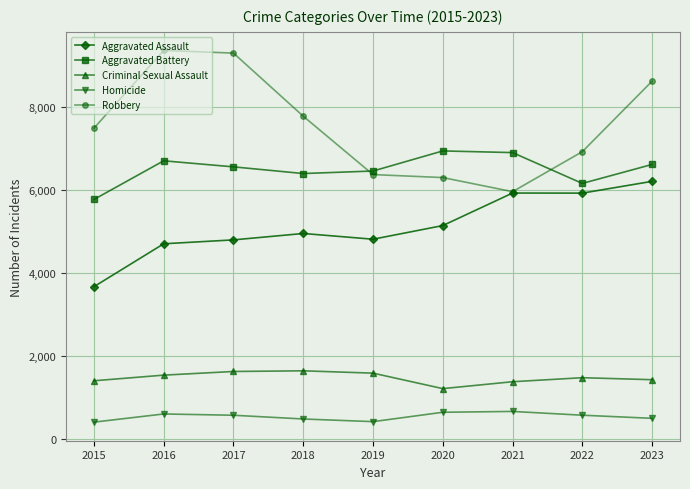

Is it true that Aggravated Assault equals 5933 at 2022?

True